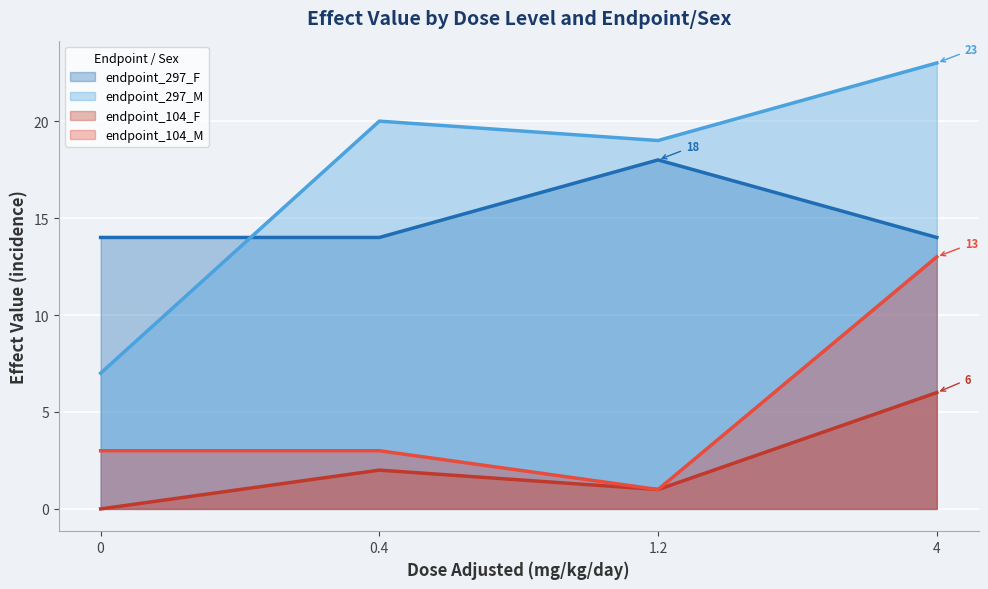

Which series has the widest spread of values?

endpoint_297_M